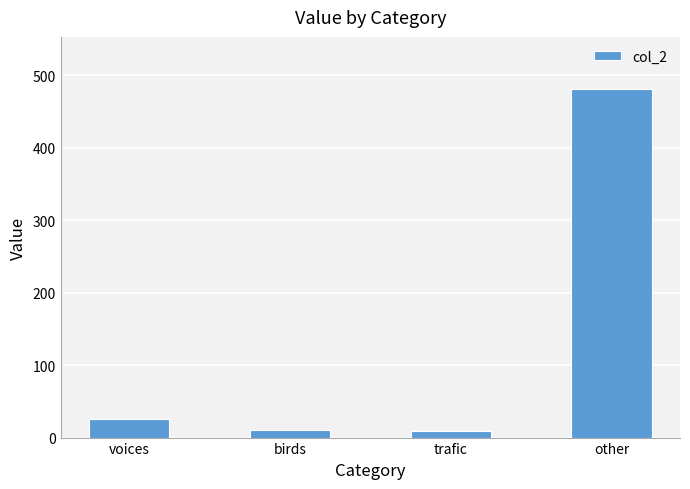

The value at other is 481. True or false?

True